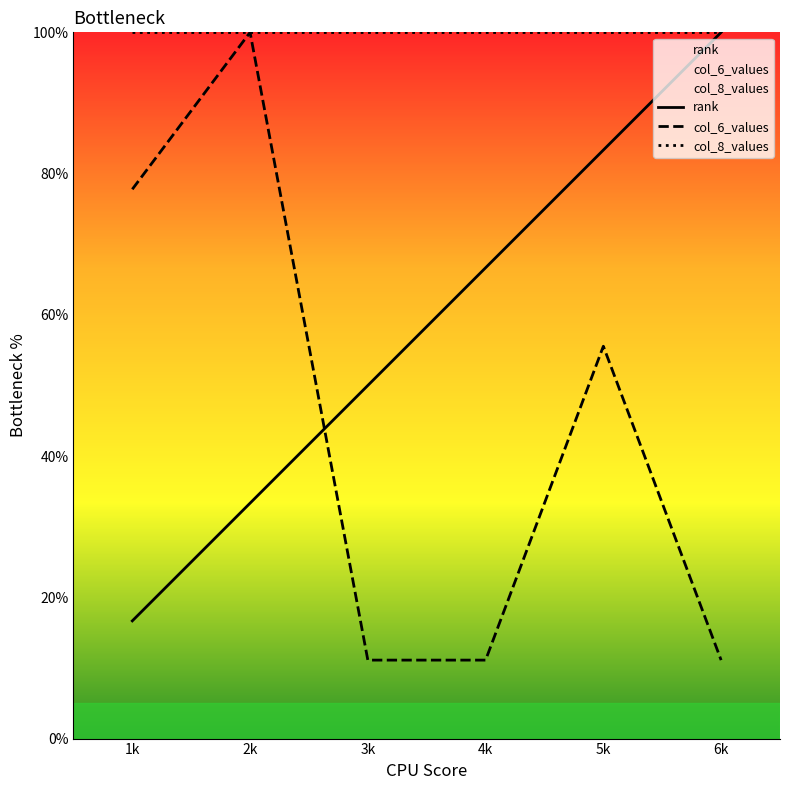

What is the average value of the col_8_values series?

100.0